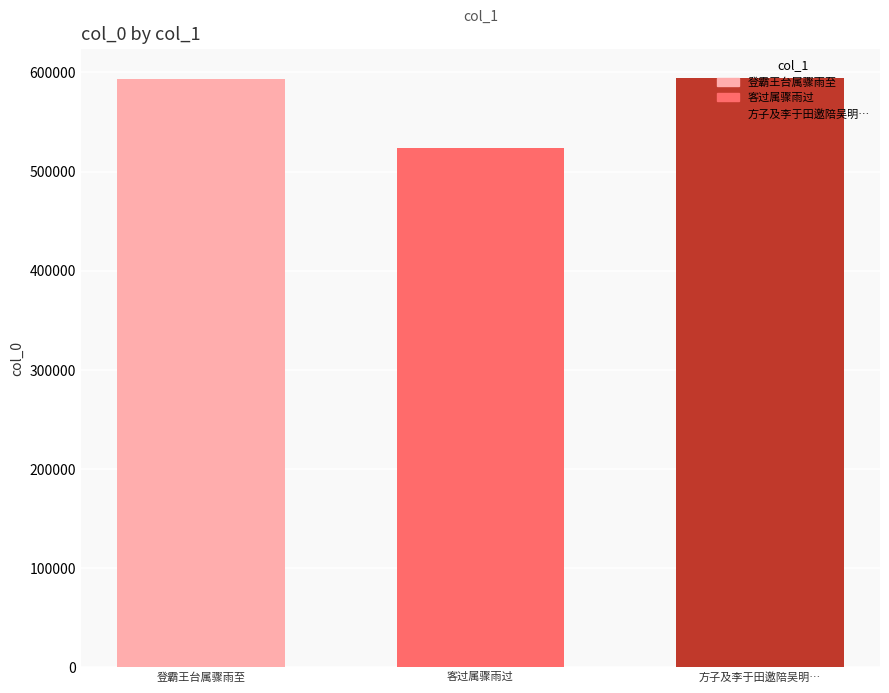

What is the difference between the values at 客过属骤雨过 and 方子及李于田邀陪吴明…?

71048